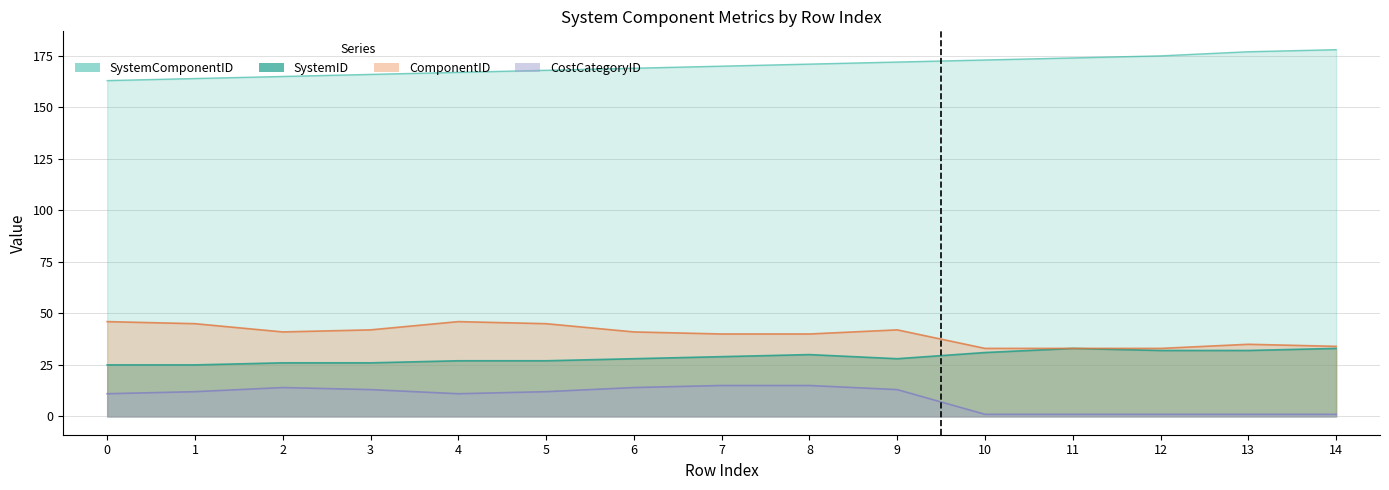

Is the value of CostCategoryID at 5 greater than the value of SystemID at 12?

No